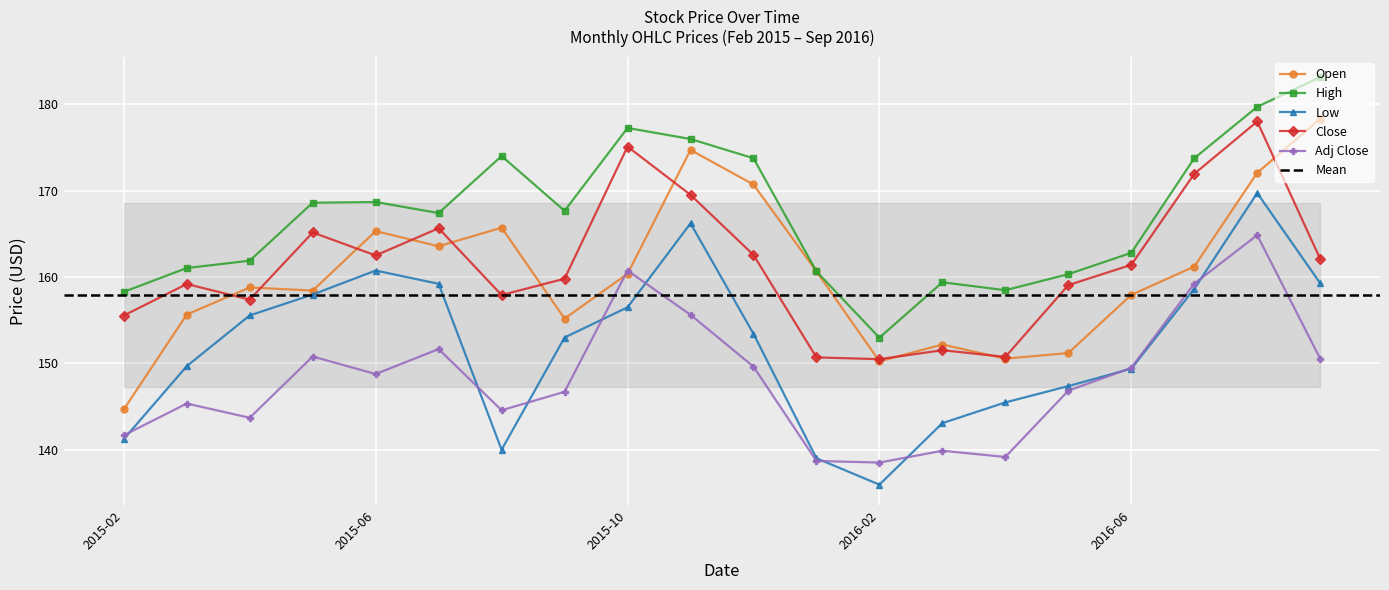

At which category is the sum across all series the highest?

2016-08-01